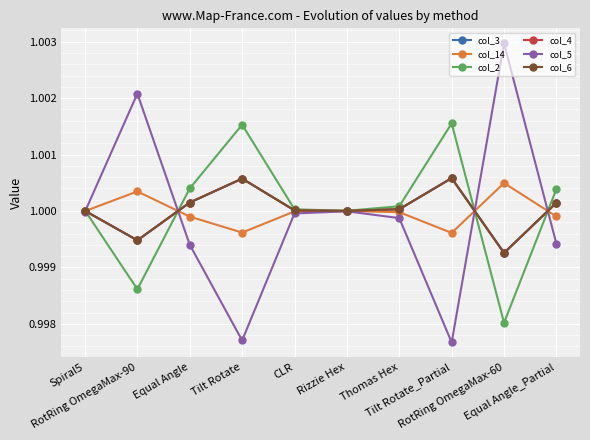

What value does the col_3 series have at Tilt Rotate_Partial?

1.0